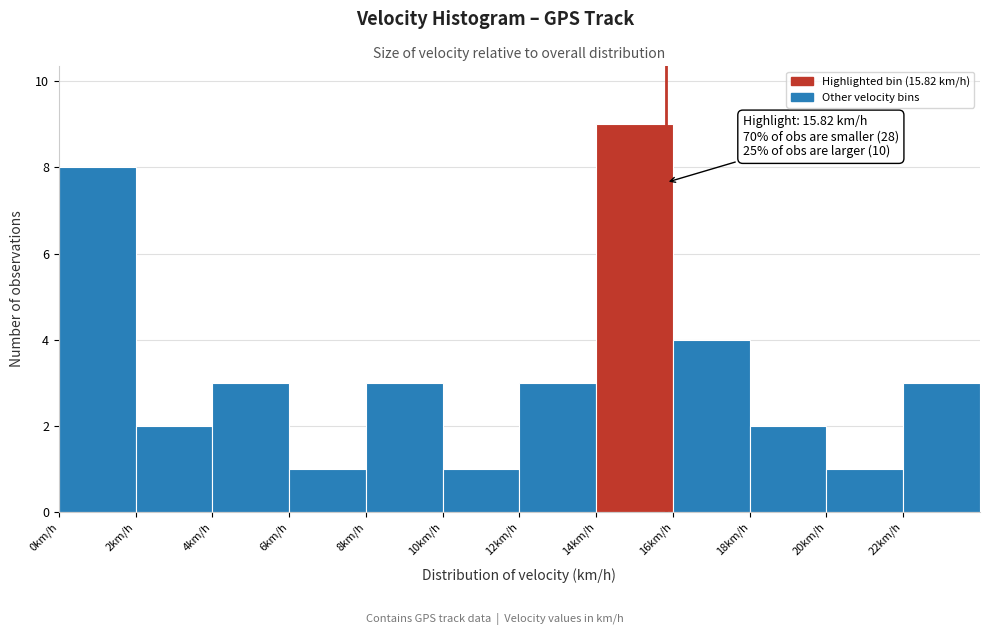

Over which range of the x-axis is the bar tallest?

14 to 16